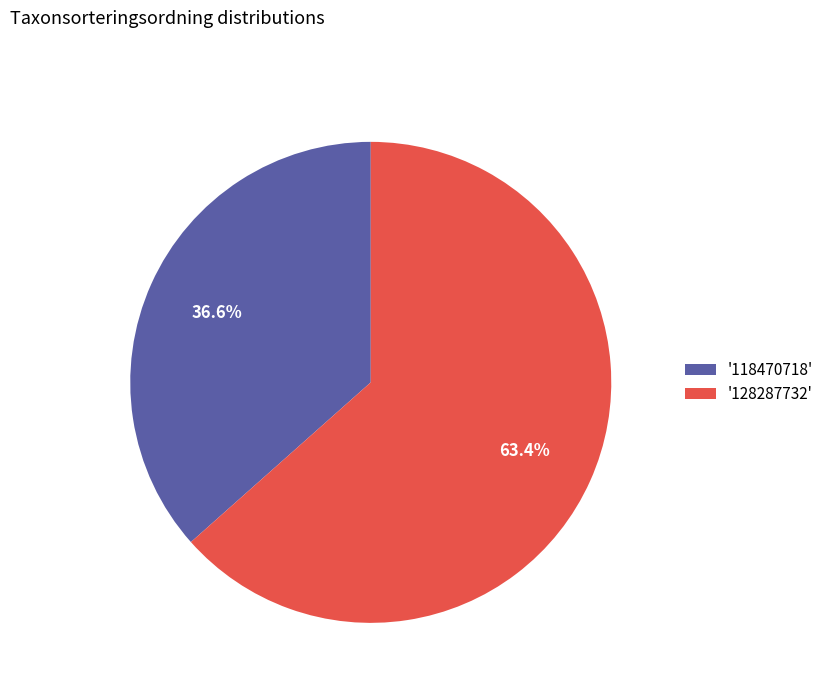

What is the largest slice in the pie chart?

'128287732'